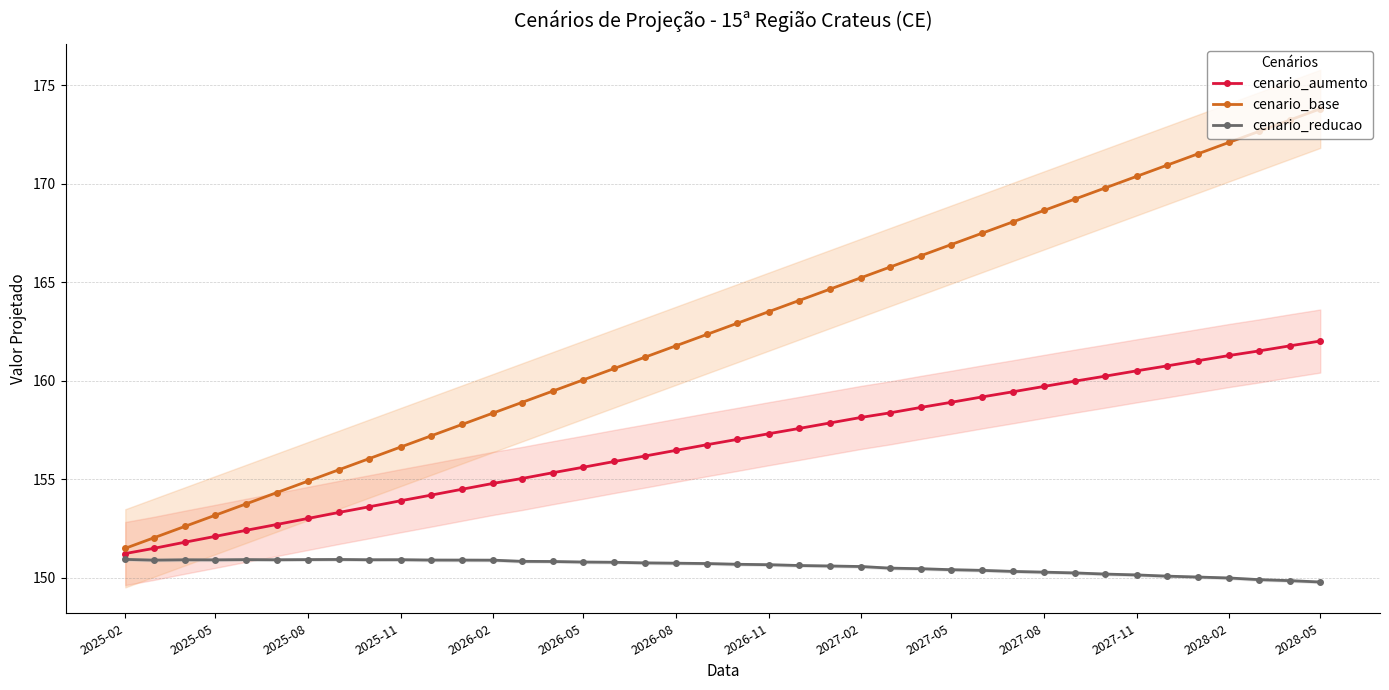

True or false: cenario_reducao has more than 1 interior local peaks.

True